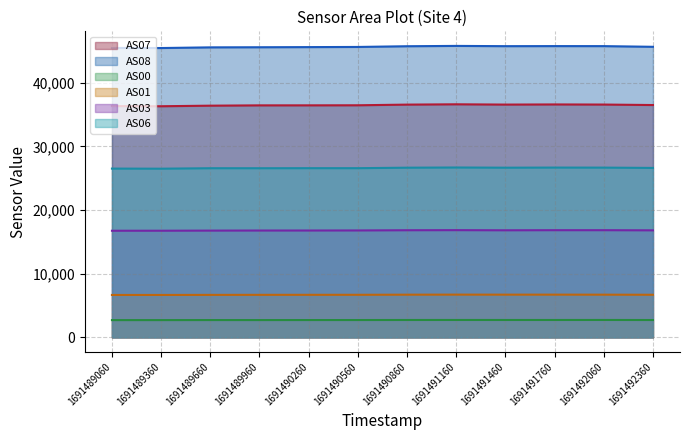

Reading right to left, list all the values displayed in this chart.

AS07 line: 1691492360=36498	1691492060=36573	1691491760=36591	1691491460=36569	1691491160=36613	1691490860=36564	1691490560=36460	1691490260=36450	1691489960=36447	1691489660=36398	1691489360=36308	1691489060=36330
AS08 line: 1691492360=45646	1691492060=45753	1691491760=45757	1691491460=45747	1691491160=45787	1691490860=45736	1691490560=45623	1691490260=45599	1691489960=45577	1691489660=45559	1691489360=45453	1691489060=45463
AS00 line: 1691492360=2724	1691492060=2733	1691491760=2730	1691491460=2730	1691491160=2732	1691490860=2729	1691490560=2722	1691490260=2720	1691489960=2716	1691489660=2718	1691489360=2712	1691489060=2710
AS01 line: 1691492360=6692	1691492060=6706	1691491760=6711	1691491460=6709	1691491160=6714	1691490860=6705	1691490560=6687	1691490260=6684	1691489960=6680	1691489660=6673	1691489360=6662	1691489060=6662
AS03 line: 1691492360=16813	1691492060=16836	1691491760=16836	1691491460=16820	1691491160=16842	1691490860=16828	1691490560=16795	1691490260=16786	1691489960=16783	1691489660=16771	1691489360=16753	1691489060=16750
AS06 line: 1691492360=26618	1691492060=26666	1691491760=26673	1691491460=26655	1691491160=26685	1691490860=26655	1691490560=26578	1691490260=26579	1691489960=26570	1691489660=26572	1691489360=26498	1691489060=26514